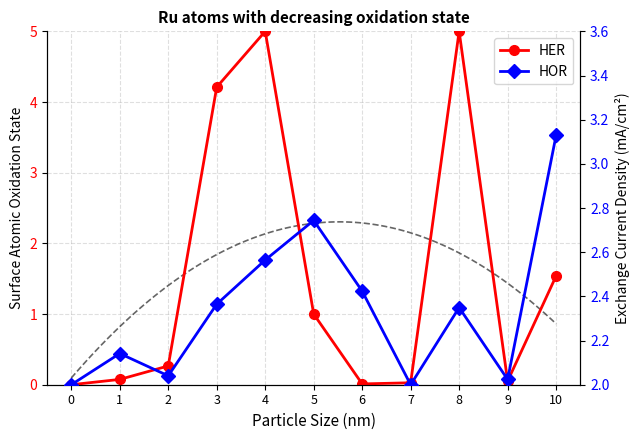

The HOR series shows 2.0 at 2. True or false?

True